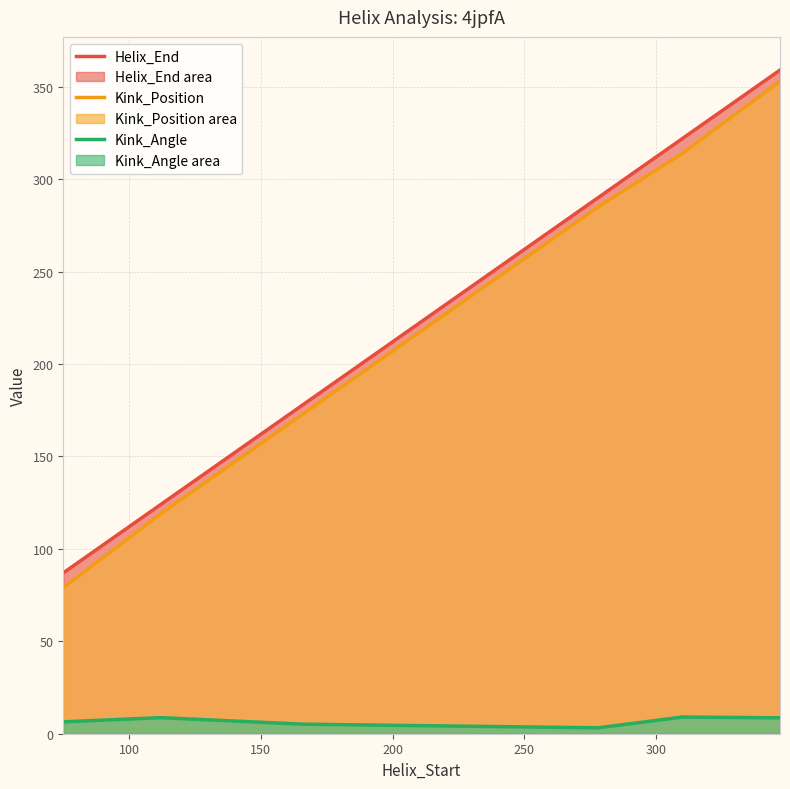

True or false: Helix_End and Kink_Position cross at least once.

False